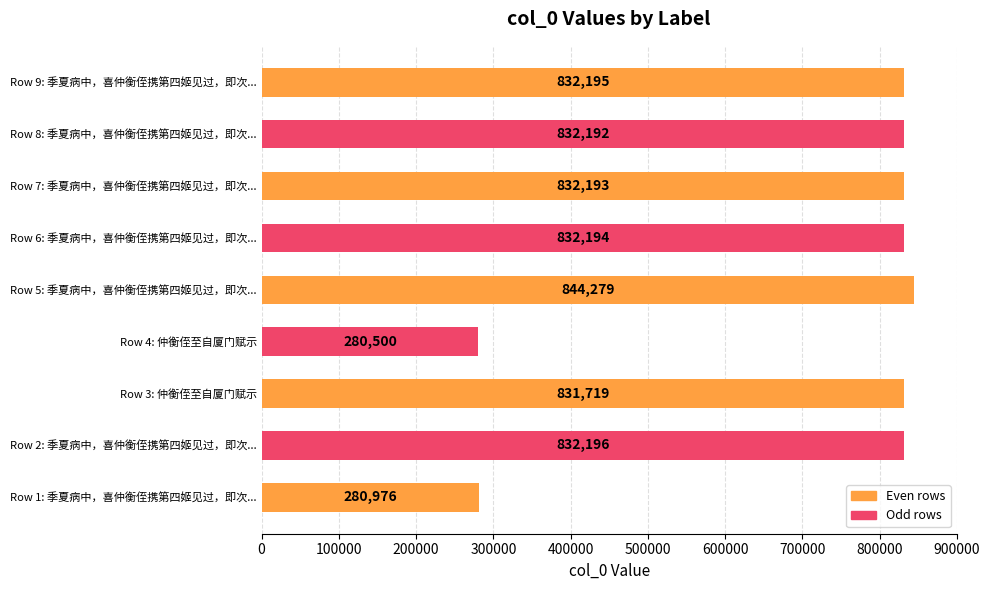

Which category has the highest value across all series?

Row 5: 季夏病中，喜仲衡侄携第四姬见过，即次...